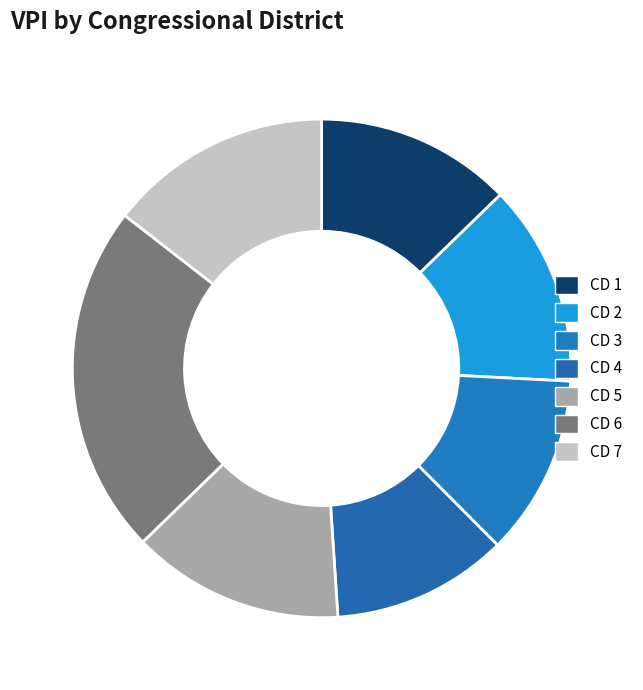

Does any single category account for the majority?

No